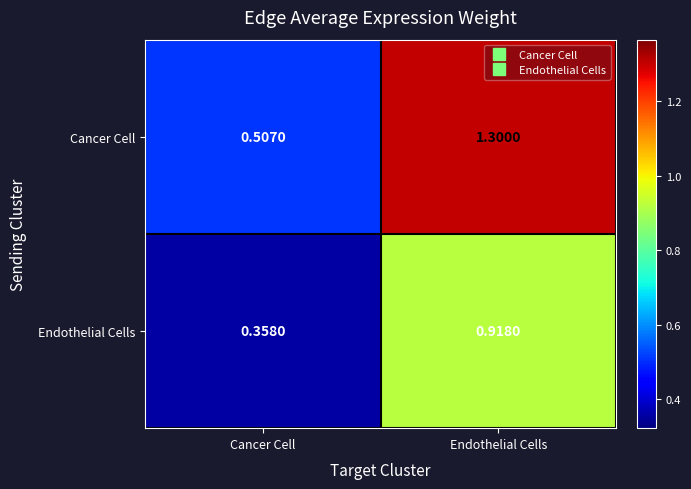

Where is Cancer Cell nearest to the value 0?

Cancer Cell